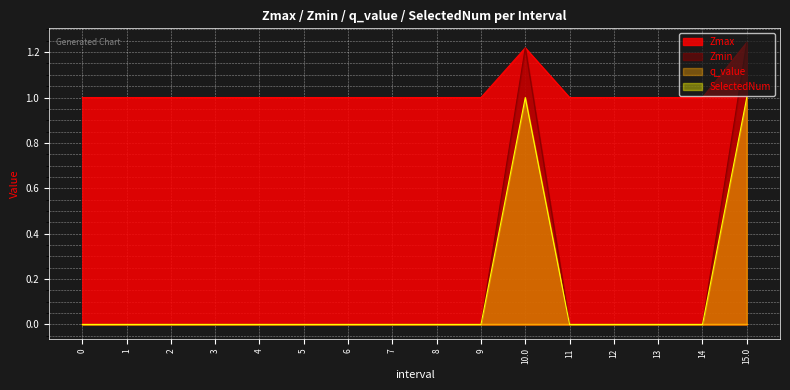

Where is the first local maximum for Zmax?

10.0